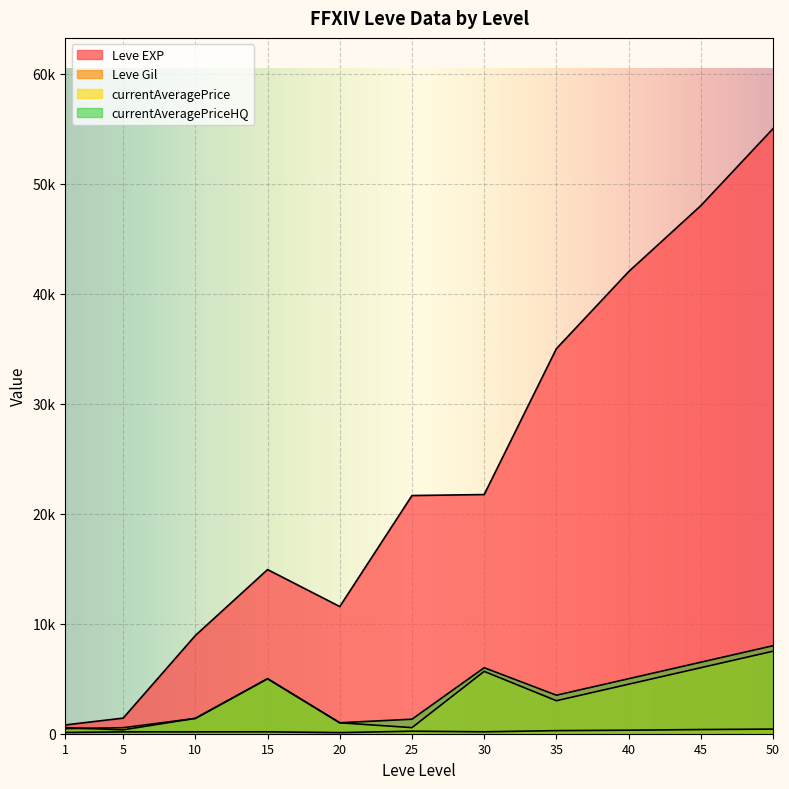

True or false: Leve Gil has a value of 175 at 30.

True